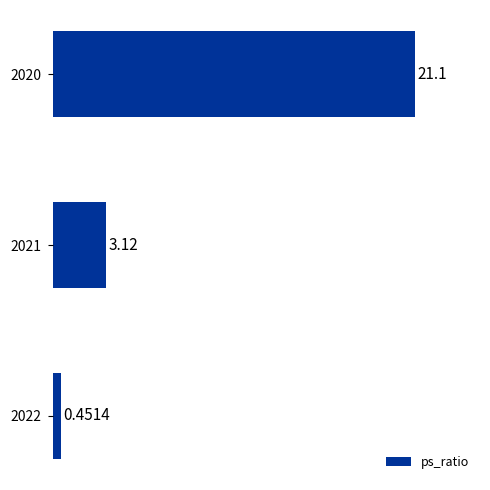

Between 2022 and 2021, which is larger?

2021